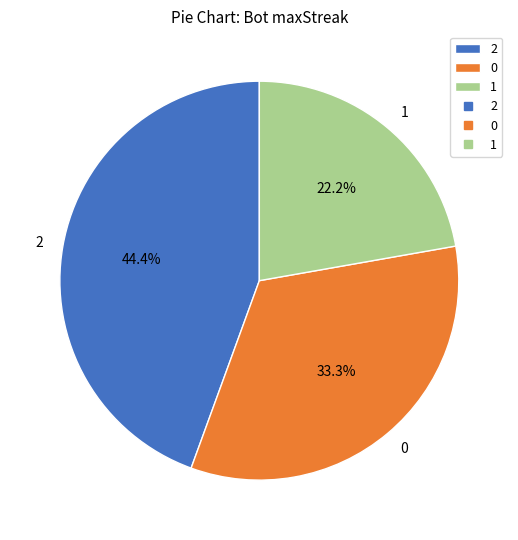

How many slices are in this pie chart?

3